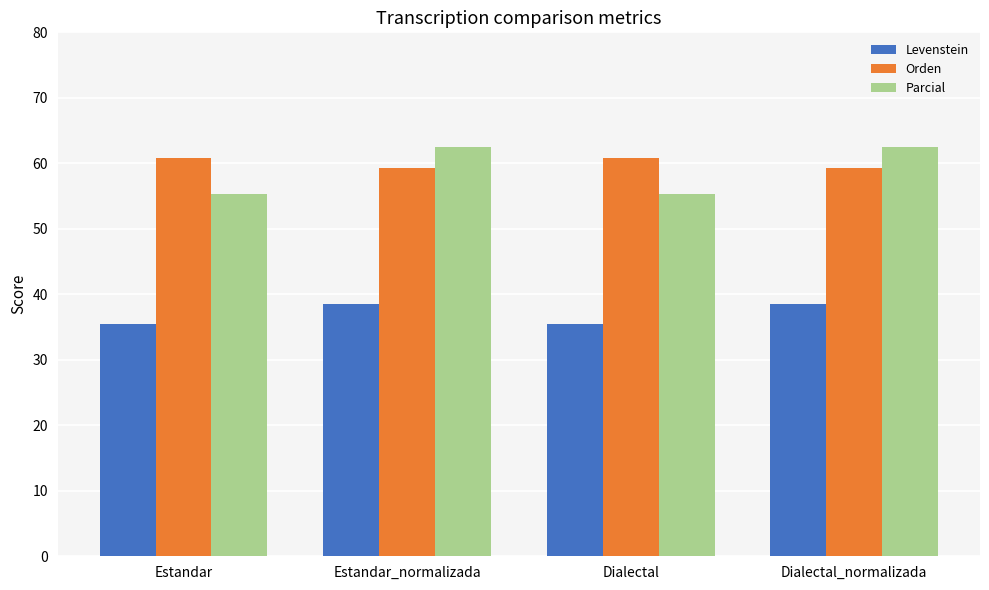

At Estandar, list the series in order from smallest to largest.

Levenstein, Parcial, Orden